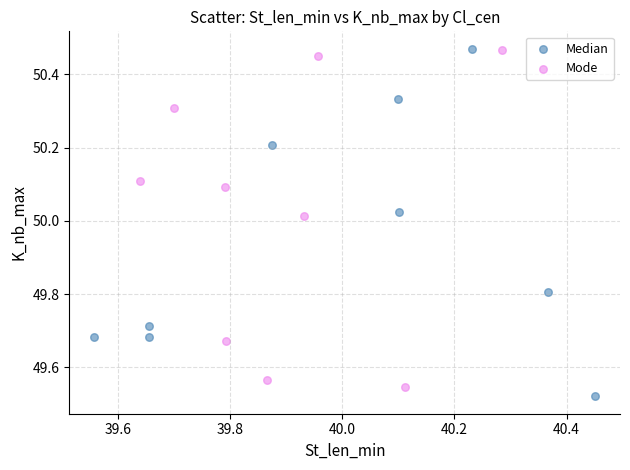

Which series reaches the minimum Y coordinate?

Median